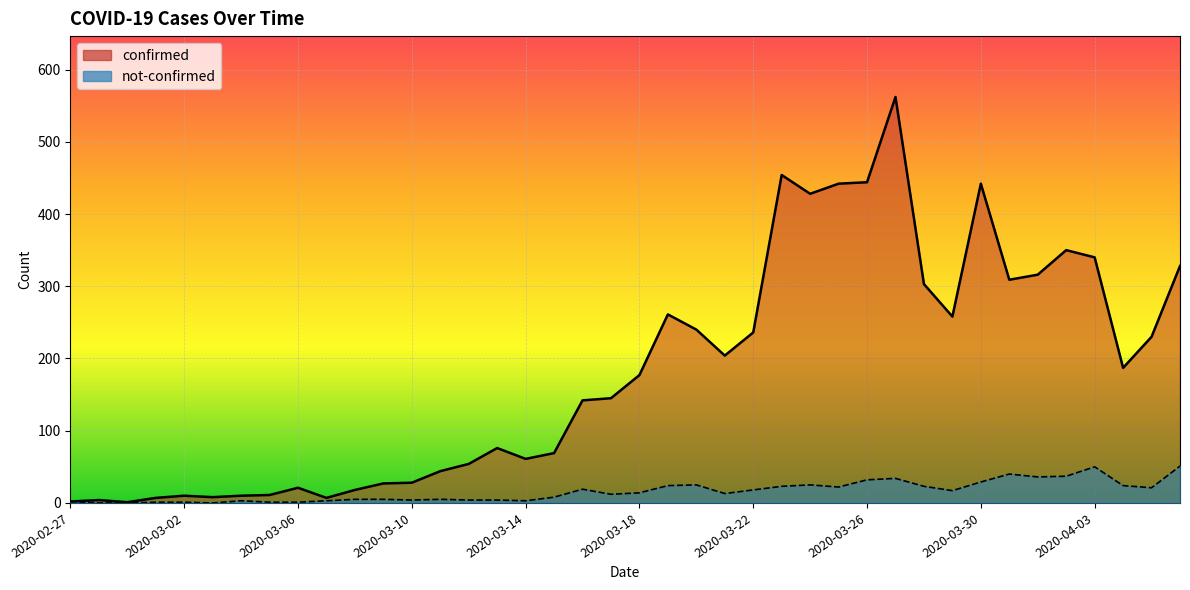

True or false: not-confirmed and confirmed cross at least once.

False